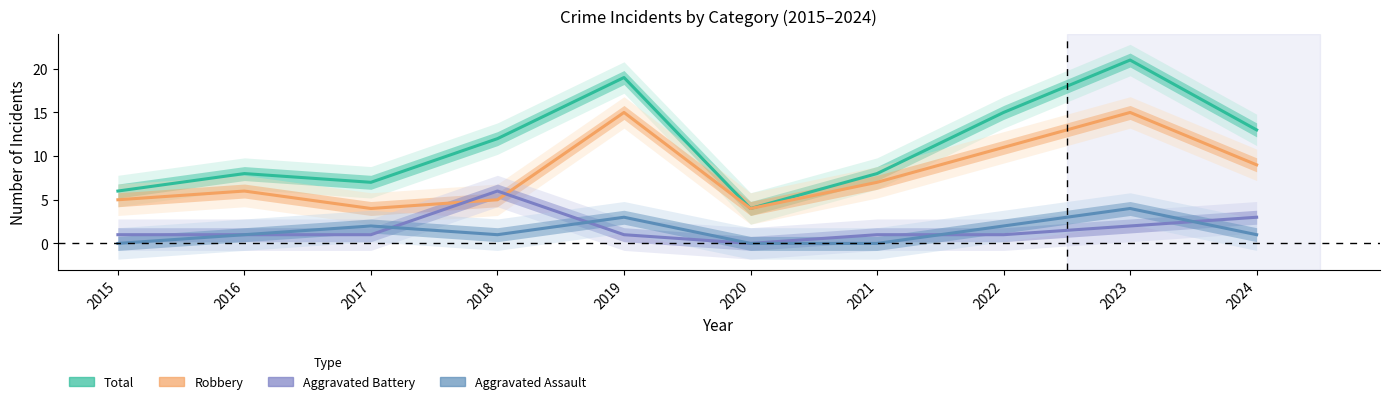

The value of Aggravated Battery at 2018 is 6. True or false?

True